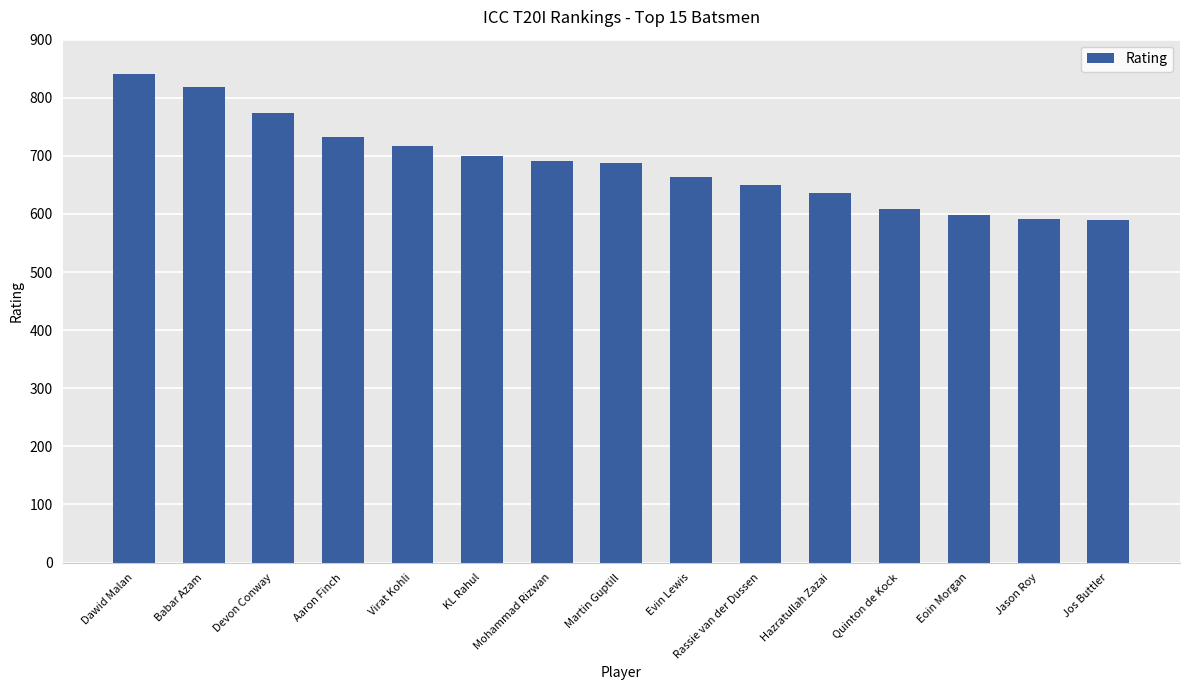

What is the smallest value displayed?

590